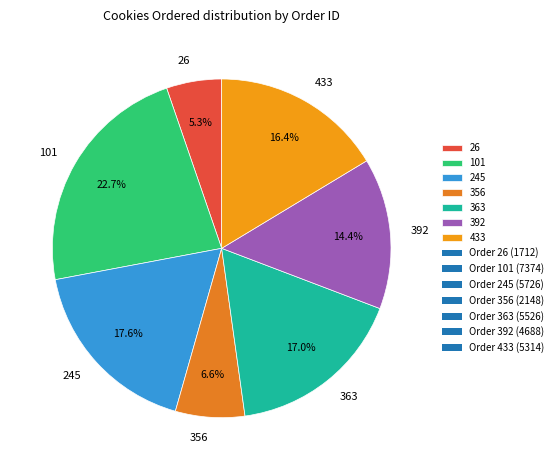

To the nearest percent, what percentage of the pie is 392?

14%